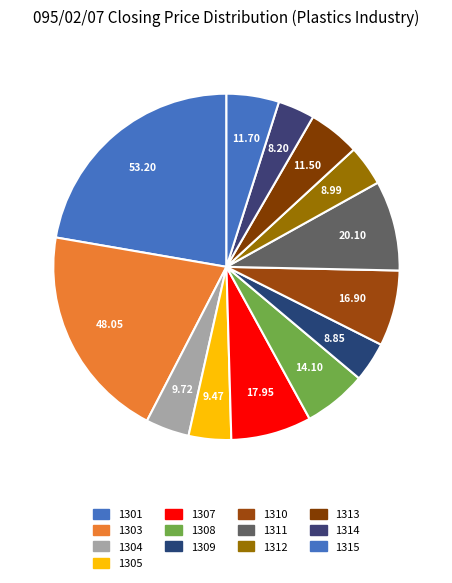

How many slices are in this pie chart?

13